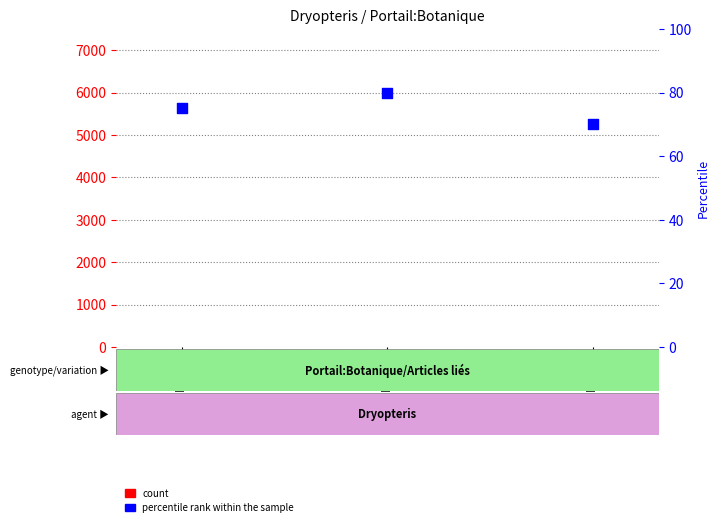

Which series contains the highest Y value?

percentile rank within the sample